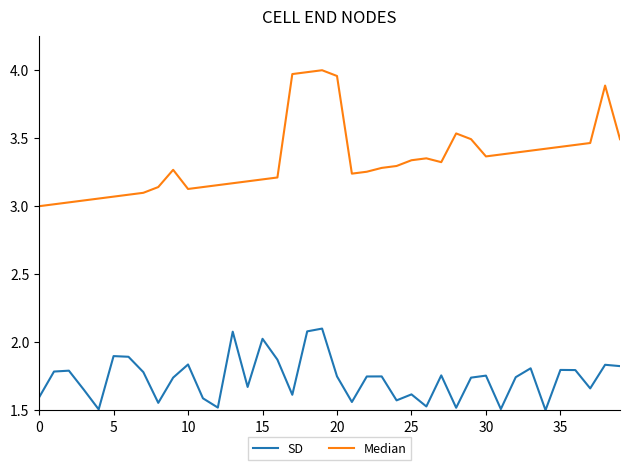

List the series in order of their overall mean, highest first.

Median, SD